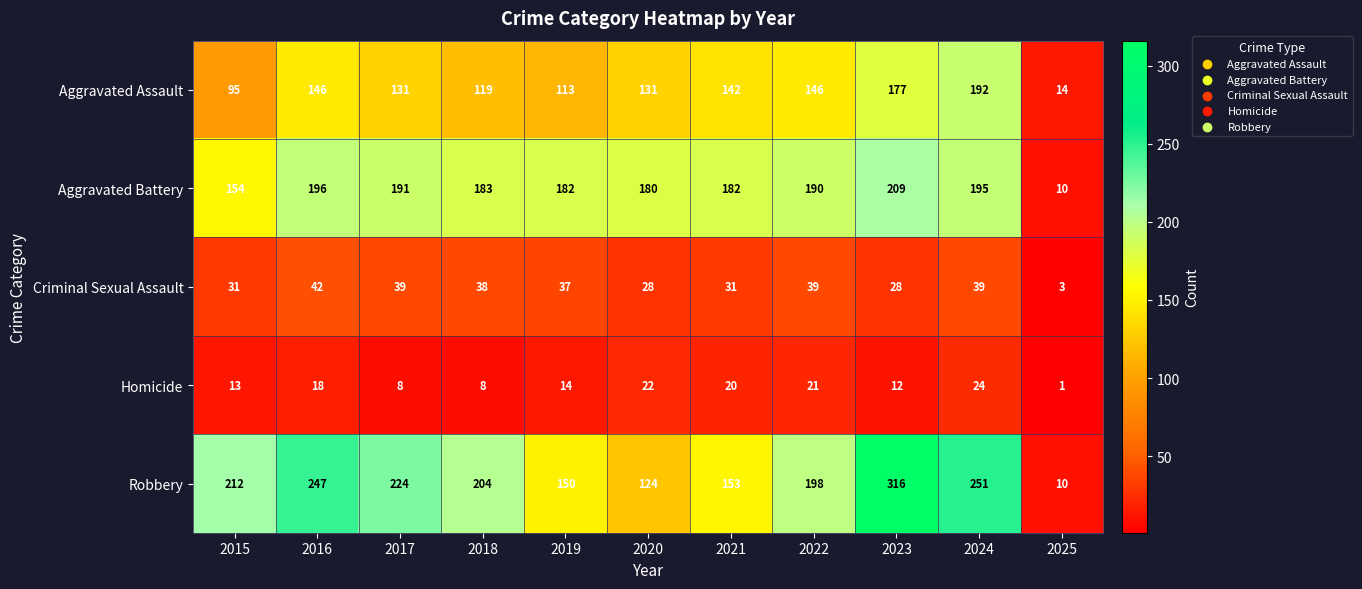

True or false: Aggravated Assault has a value of 146 at 2022.

True